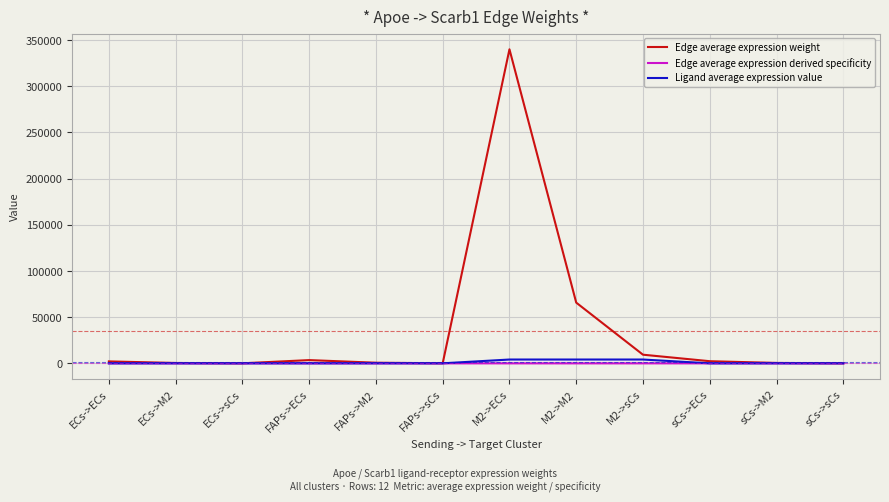

Which series has the widest spread of values?

Edge average expression weight